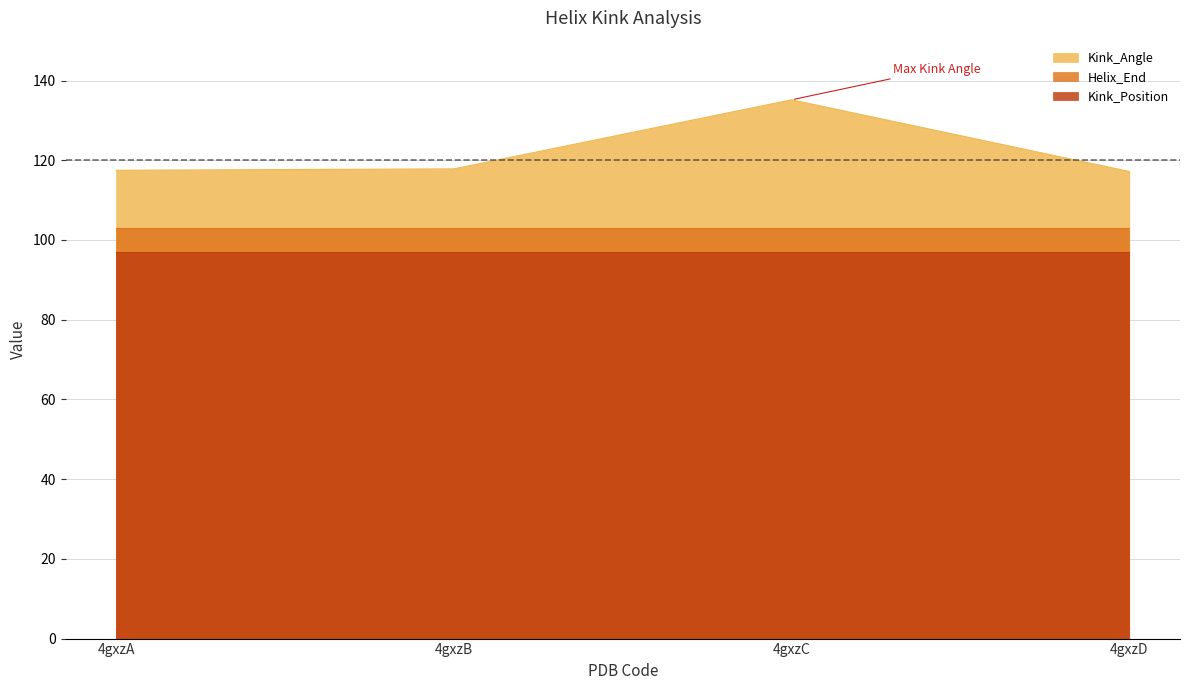

Which series has the largest total across all categories?

Kink_Angle